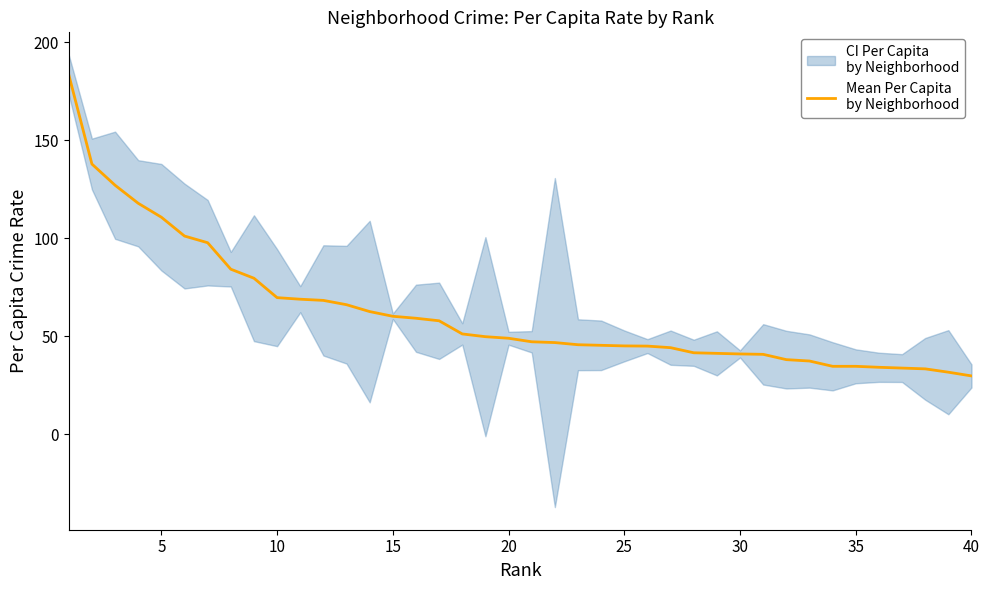

True or false: there are more than 0 points higher than both neighbors.

False